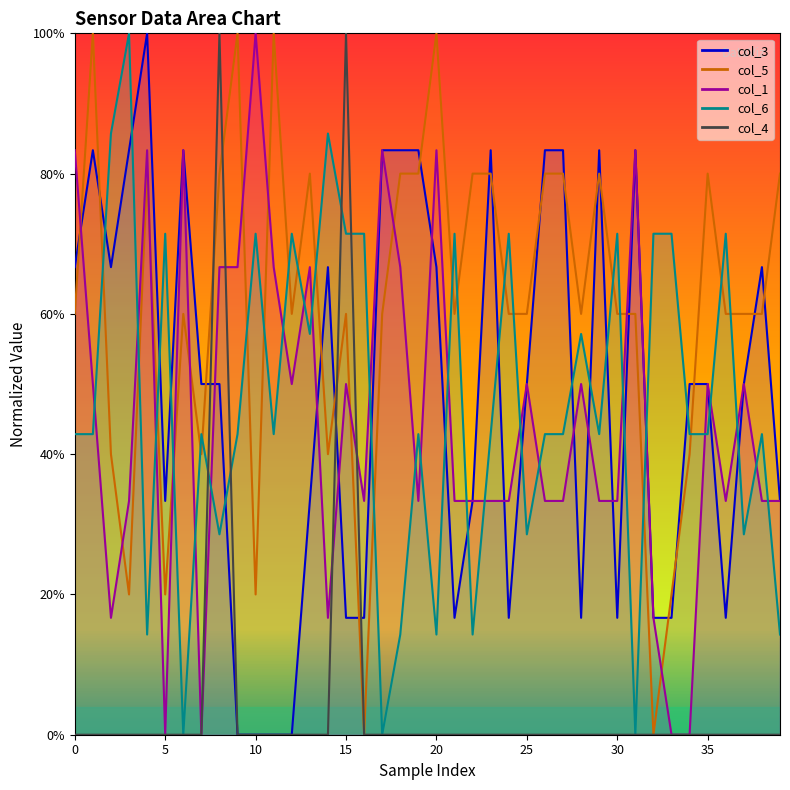

Reading left to right, extract all data points from this chart.

col_3: 66.7	83.3	66.7	83.3	100.0	33.3	83.3	50.0	50.0	0.0	0.0	0.0	0.0	33.3	66.7	16.7	16.7	83.3	83.3	83.3	66.7	16.7	33.3	83.3	16.7	50.0	83.3	83.3	16.7	83.3	16.7	83.3	16.7	16.7	50.0	50.0	16.7	50.0	66.7	33.3
col_5: 60.0	100.0	40.0	20.0	80.0	20.0	60.0	40.0	80.0	100.0	20.0	100.0	60.0	80.0	40.0	60.0	0.0	60.0	80.0	80.0	100.0	60.0	80.0	80.0	60.0	60.0	80.0	80.0	60.0	80.0	60.0	60.0	0.0	20.0	40.0	80.0	60.0	60.0	60.0	80.0
col_1: 83.3	50.0	16.7	33.3	83.3	0.0	83.3	0.0	66.7	66.7	100.0	66.7	50.0	66.7	16.7	50.0	33.3	83.3	66.7	33.3	83.3	33.3	33.3	33.3	33.3	50.0	33.3	33.3	50.0	33.3	33.3	83.3	16.7	0.0	0.0	50.0	33.3	50.0	33.3	33.3
col_6: 42.9	42.9	85.7	100.0	14.3	71.4	0.0	42.9	28.6	42.9	71.4	42.9	71.4	57.1	85.7	71.4	71.4	0.0	14.3	42.9	14.3	71.4	14.3	42.9	71.4	28.6	42.9	42.9	57.1	42.9	71.4	0.0	71.4	71.4	42.9	42.9	71.4	28.6	42.9	14.3
col_4: 0.0	0.0	0.0	0.0	0.0	0.0	0.0	0.0	100.0	0.0	0.0	0.0	0.0	0.0	0.0	100.0	0.0	0.0	0.0	0.0	0.0	0.0	0.0	0.0	0.0	0.0	0.0	0.0	0.0	0.0	0.0	0.0	0.0	0.0	0.0	0.0	0.0	0.0	0.0	0.0